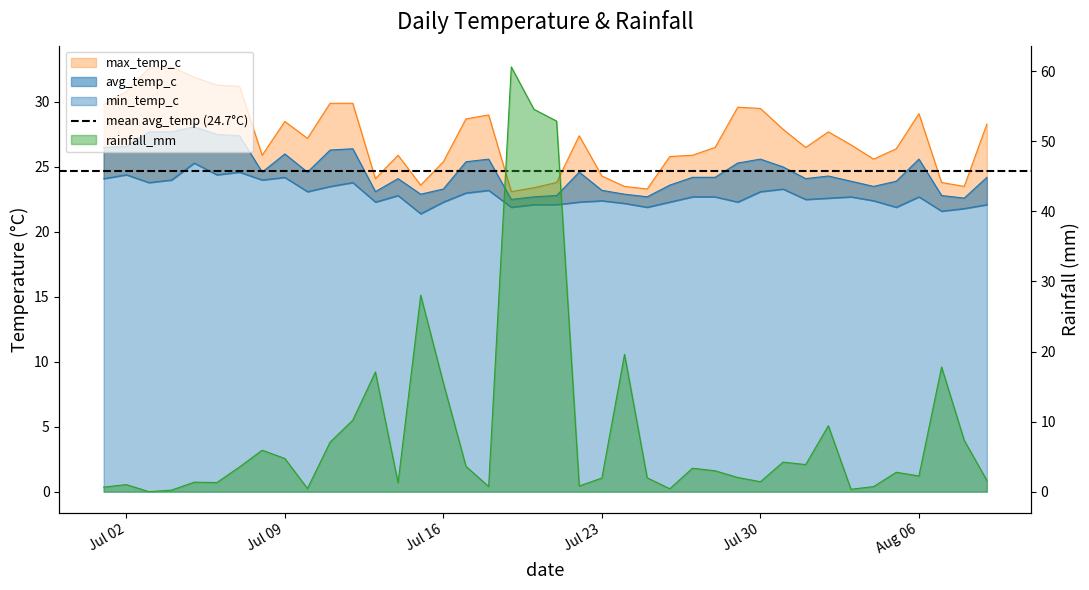

How many interior local valleys does the max_temp_c series have?

9